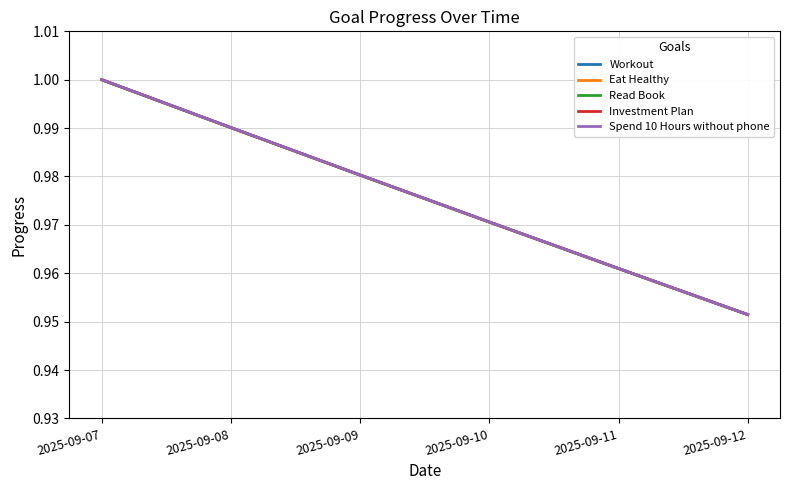

What is the highest value of the Read Book series?

1.0